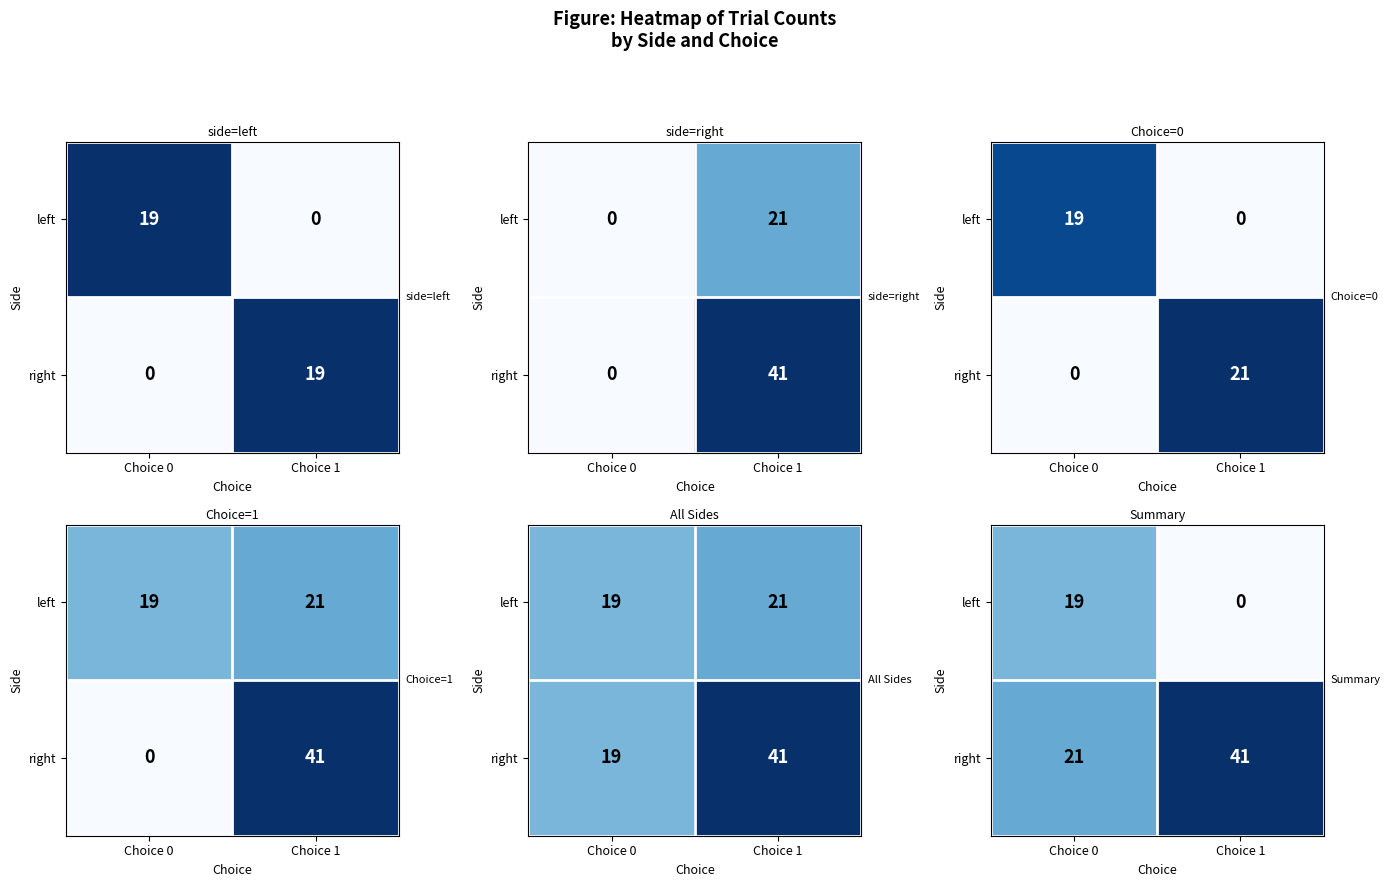

What is the spread (max minus min) of values at Choice 1?

41